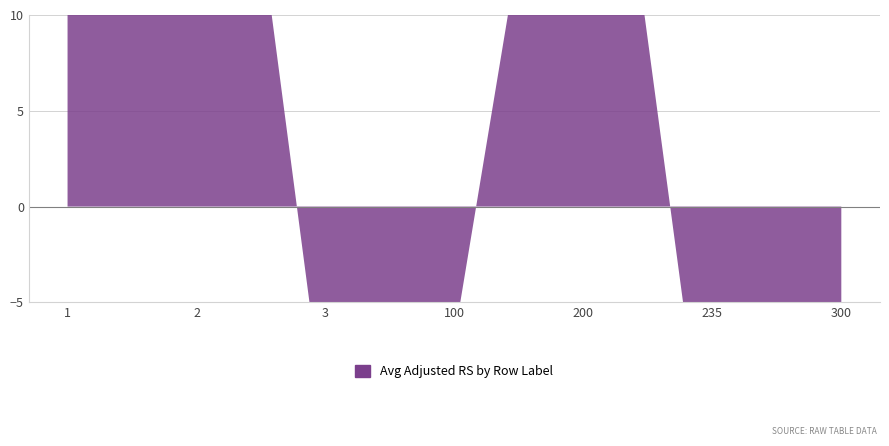

What is the average value?

1.2